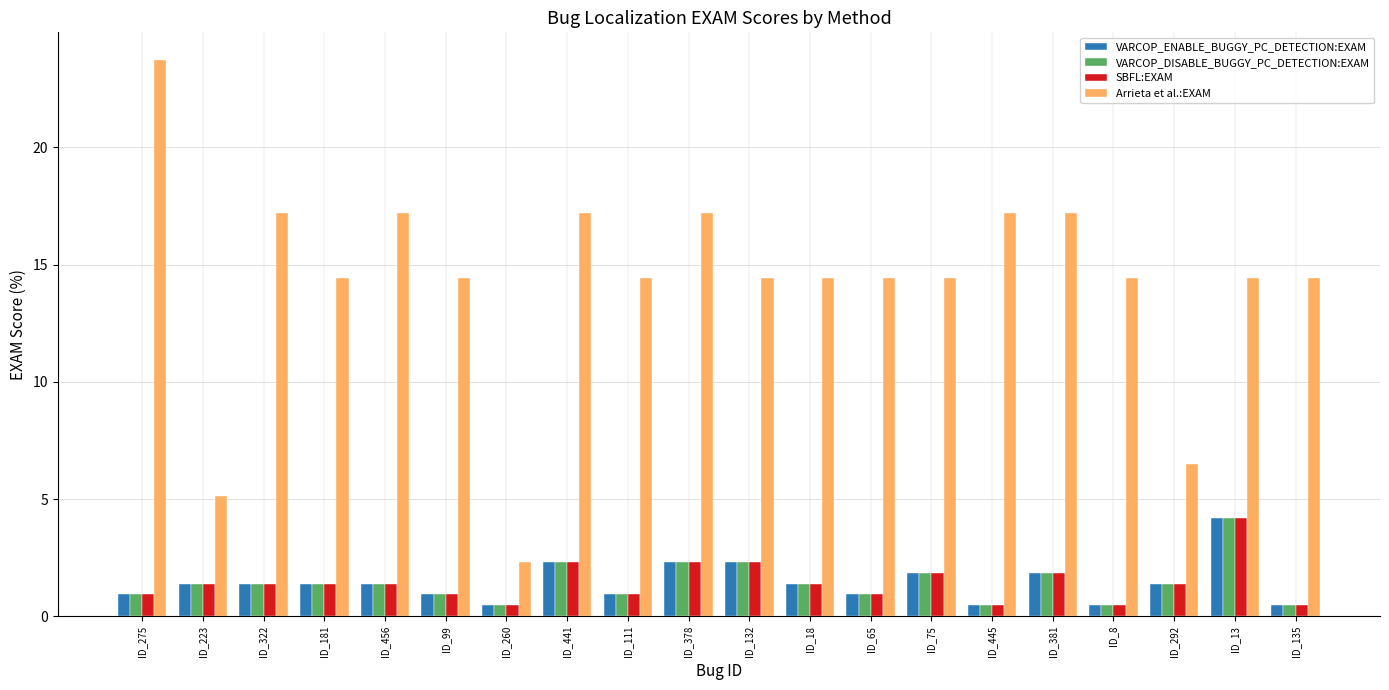

What is the total value across all series at ID_322?

21.4